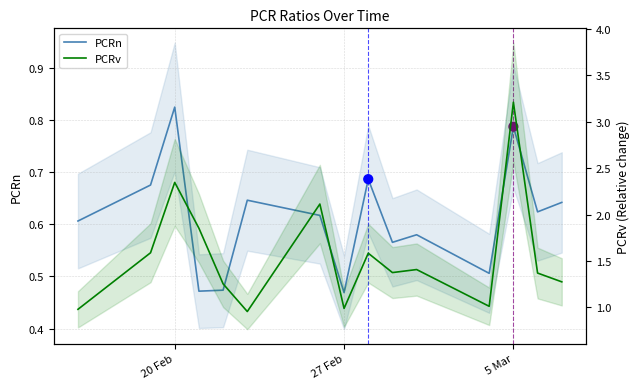

What is the total value across all series at 20 Feb?

1.6